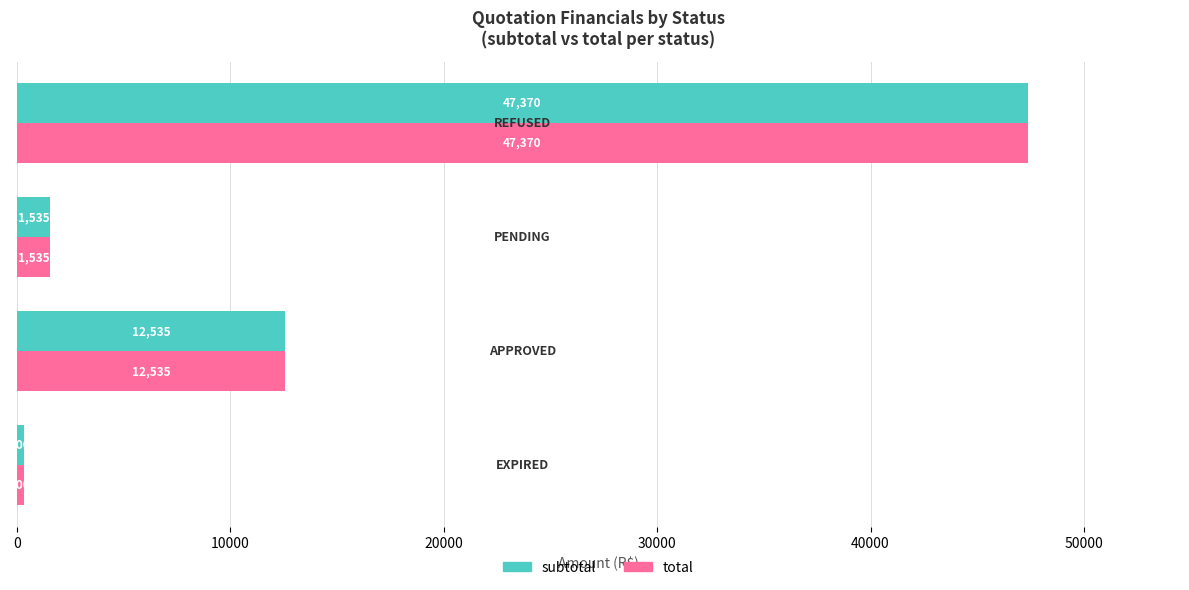

What is the sum of all subtotal values?

61740